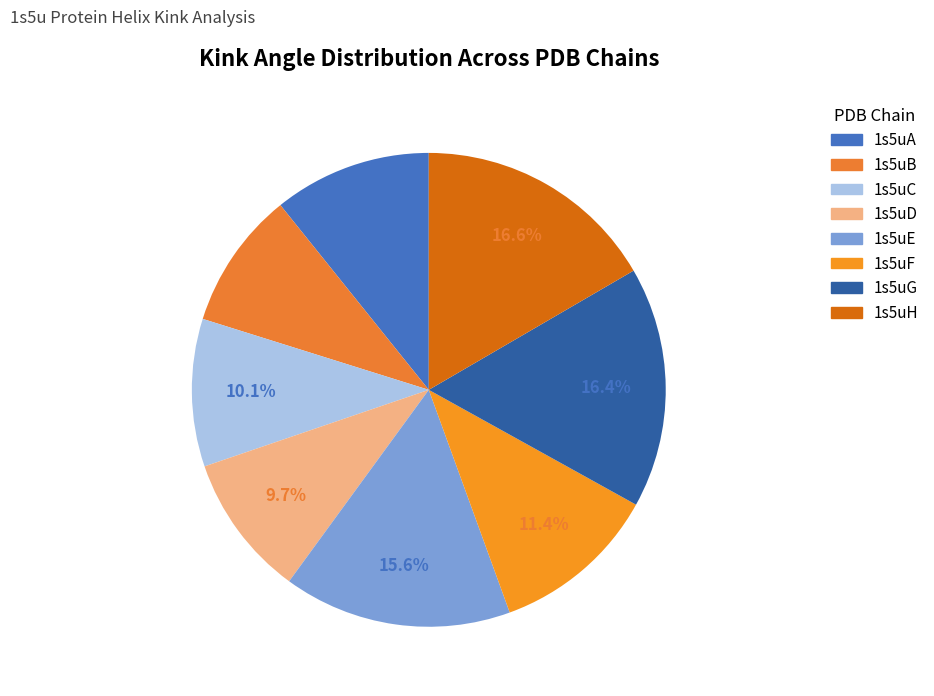

Is it true that 1s5uE is 4% of the pie?

False